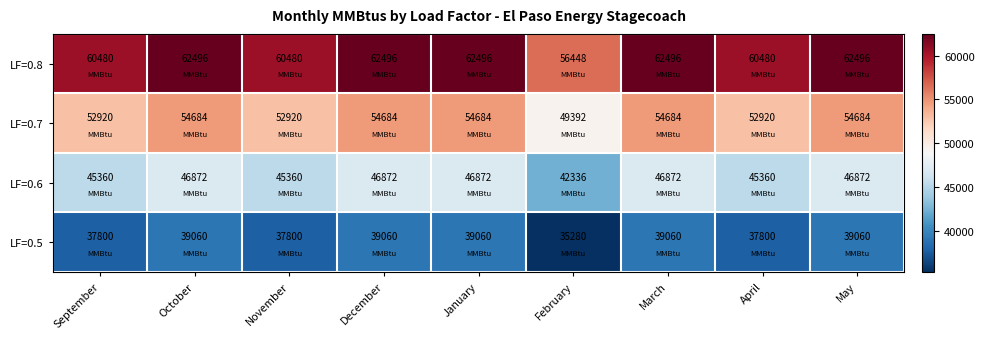

What is the difference between the highest and lowest values at September?

22680